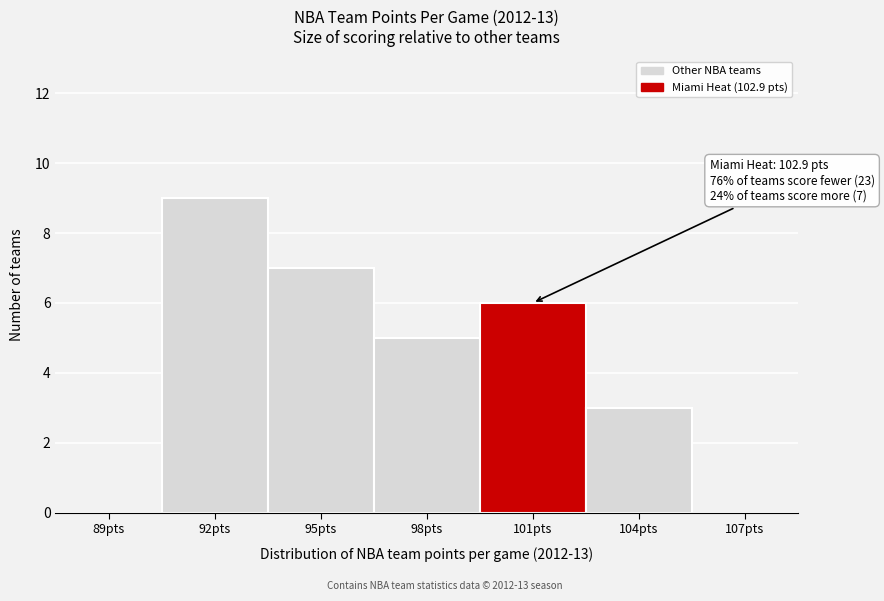

Reading left to right, transcribe all the data shown in this chart.

89pts=0	92pts=9	95pts=7	98pts=5	101pts=6	104pts=3	107pts=0